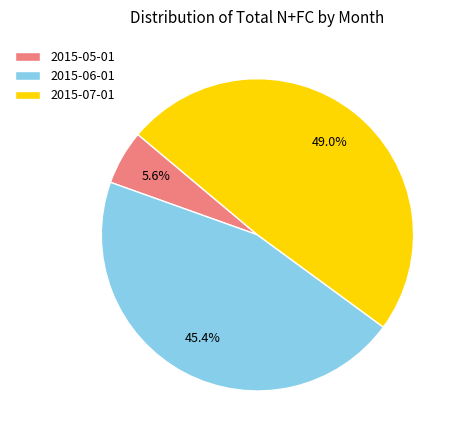

To the nearest percent, what is the combined percentage of 2015-07-01 and 2015-06-01?

94%